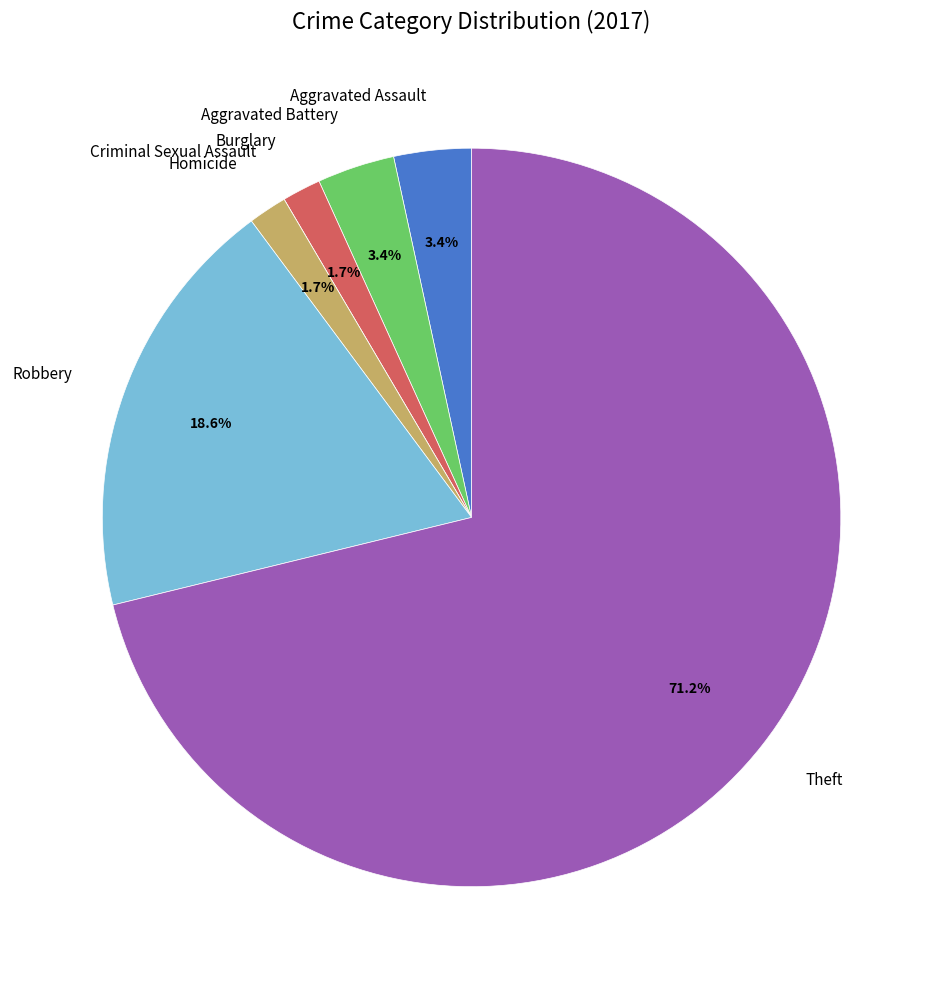

How much of the chart is everything except Aggravated Assault?

96.6%